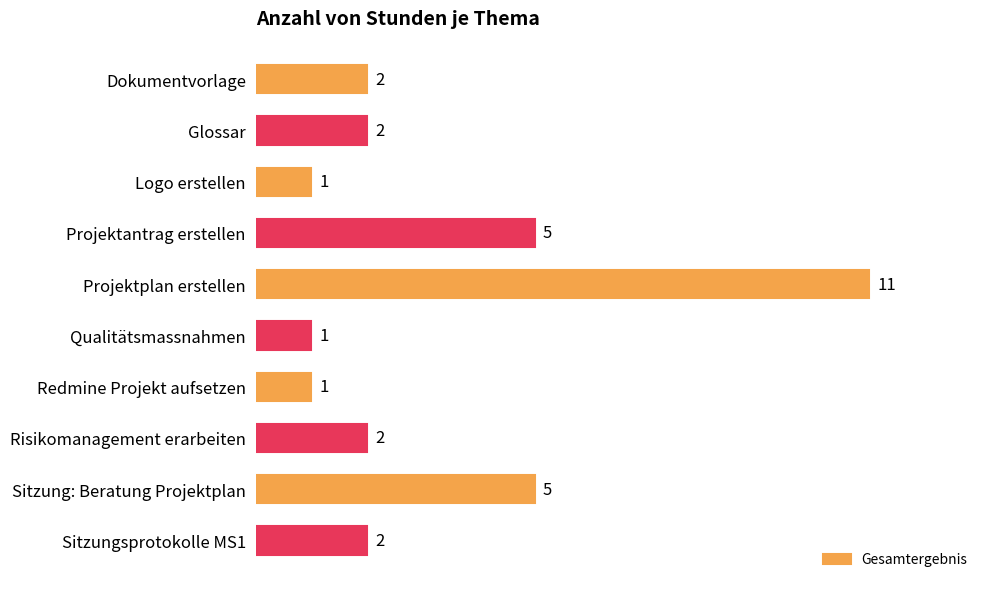

What is the difference between the maximum and minimum values?

10